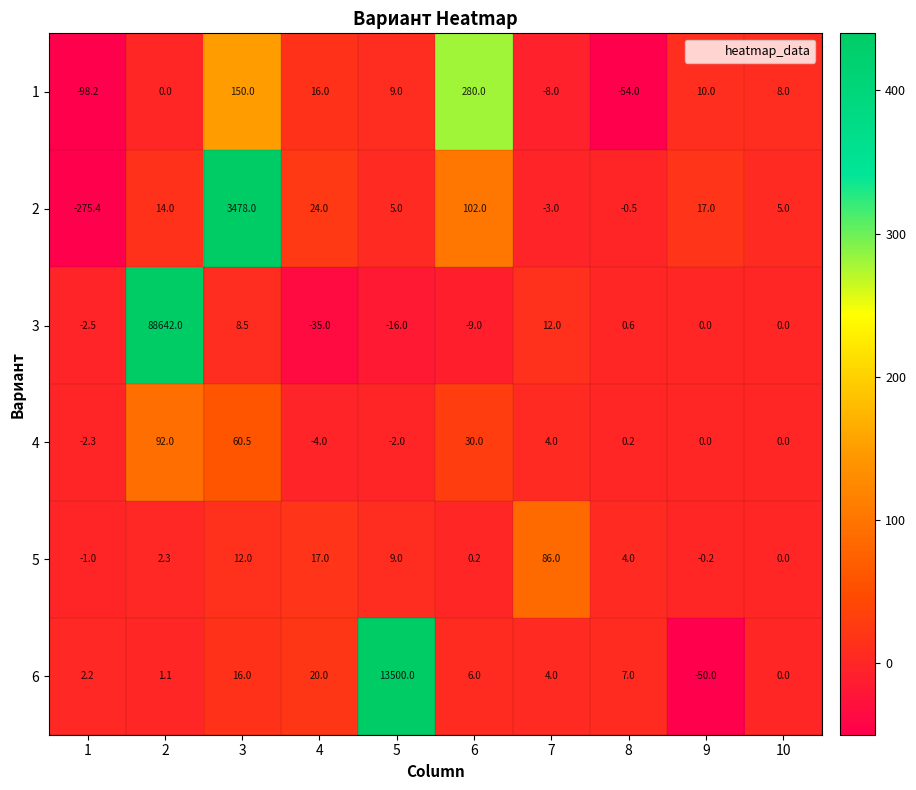

At which label does 1 first exceed 9?

3